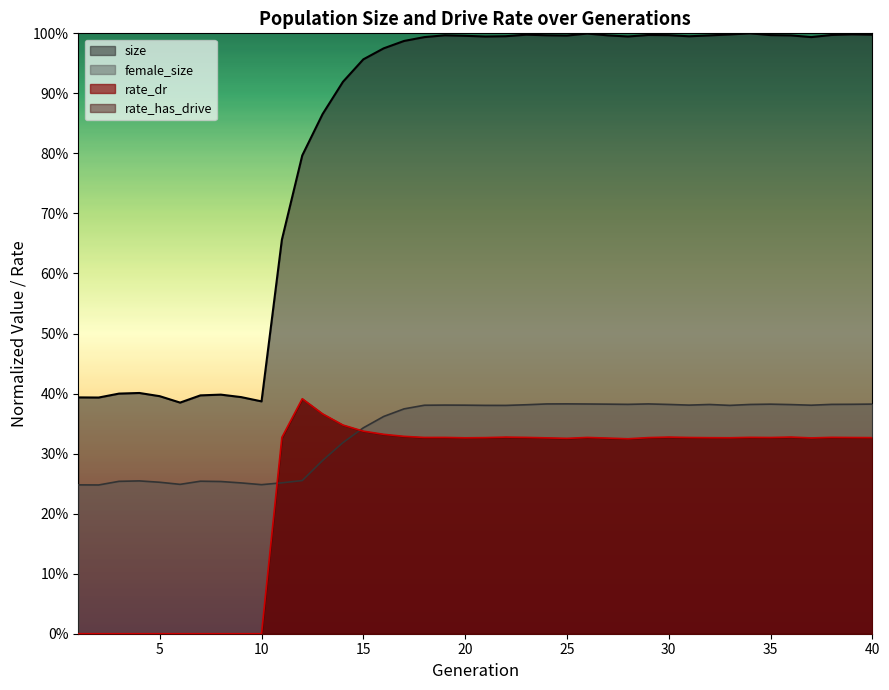

Reading left to right, what are all the values shown in this chart?

size: 0.4	0.4	0.4	0.4	0.4	0.4	0.4	0.4	0.4	0.4	0.7	0.8	0.9	0.9	1.0	1.0	1.0	1.0	1.0	1.0	1.0	1.0	1.0	1.0	1.0	1.0	1.0	1.0	1.0	1.0	1.0	1.0	1.0	1.0	1.0	1.0	1.0	1.0	1.0	1.0
female_size: 0.2	0.2	0.3	0.3	0.3	0.2	0.3	0.3	0.3	0.2	0.3	0.3	0.3	0.3	0.3	0.4	0.4	0.4	0.4	0.4	0.4	0.4	0.4	0.4	0.4	0.4	0.4	0.4	0.4	0.4	0.4	0.4	0.4	0.4	0.4	0.4	0.4	0.4	0.4	0.4
rate_dr: 0.0	0.0	0.0	0.0	0.0	0.0	0.0	0.0	0.0	0.0	0.3	0.4	0.4	0.3	0.3	0.3	0.3	0.3	0.3	0.3	0.3	0.3	0.3	0.3	0.3	0.3	0.3	0.3	0.3	0.3	0.3	0.3	0.3	0.3	0.3	0.3	0.3	0.3	0.3	0.3